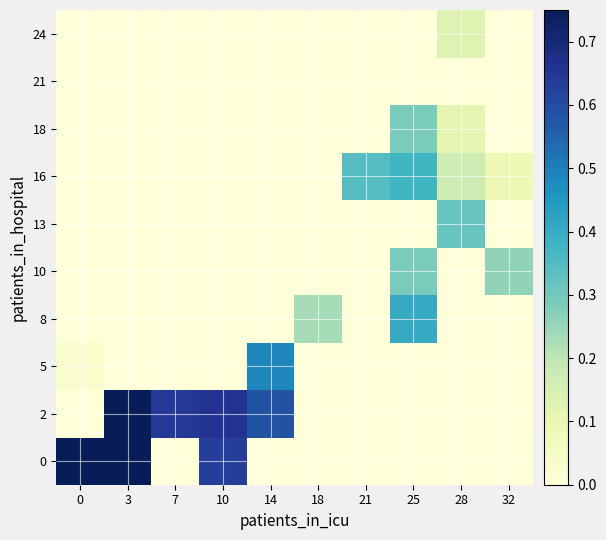

Reading left to right, extract all data points from this chart.

0: 0=1.0	3=1.0	7=0.0	10=0.6	14=0.0	18=0.0	21=0.0	25=0.0	28=0.0	32=0.0
2: 0=0.0	3=0.8	7=0.6	10=0.7	14=0.6	18=0.0	21=0.0	25=0.0	28=0.0	32=0.0
5: 0=0.0	3=0.0	7=0.0	10=0.0	14=0.5	18=0.0	21=0.0	25=0.0	28=0.0	32=0.0
8: 0=0.0	3=0.0	7=0.0	10=0.0	14=0.0	18=0.2	21=0.0	25=0.4	28=0.0	32=0.0
10: 0=0.0	3=0.0	7=0.0	10=0.0	14=0.0	18=0.0	21=0.0	25=0.3	28=0.0	32=0.3
13: 0=0.0	3=0.0	7=0.0	10=0.0	14=0.0	18=0.0	21=0.0	25=0.0	28=0.3	32=0.0
16: 0=0.0	3=0.0	7=0.0	10=0.0	14=0.0	18=0.0	21=0.3	25=0.4	28=0.2	32=0.1
18: 0=0.0	3=0.0	7=0.0	10=0.0	14=0.0	18=0.0	21=0.0	25=0.3	28=0.1	32=0.0
21: 0=0.0	3=0.0	7=0.0	10=0.0	14=0.0	18=0.0	21=0.0	25=0.0	28=0.0	32=0.0
24: 0=0.0	3=0.0	7=0.0	10=0.0	14=0.0	18=0.0	21=0.0	25=0.0	28=0.1	32=0.0